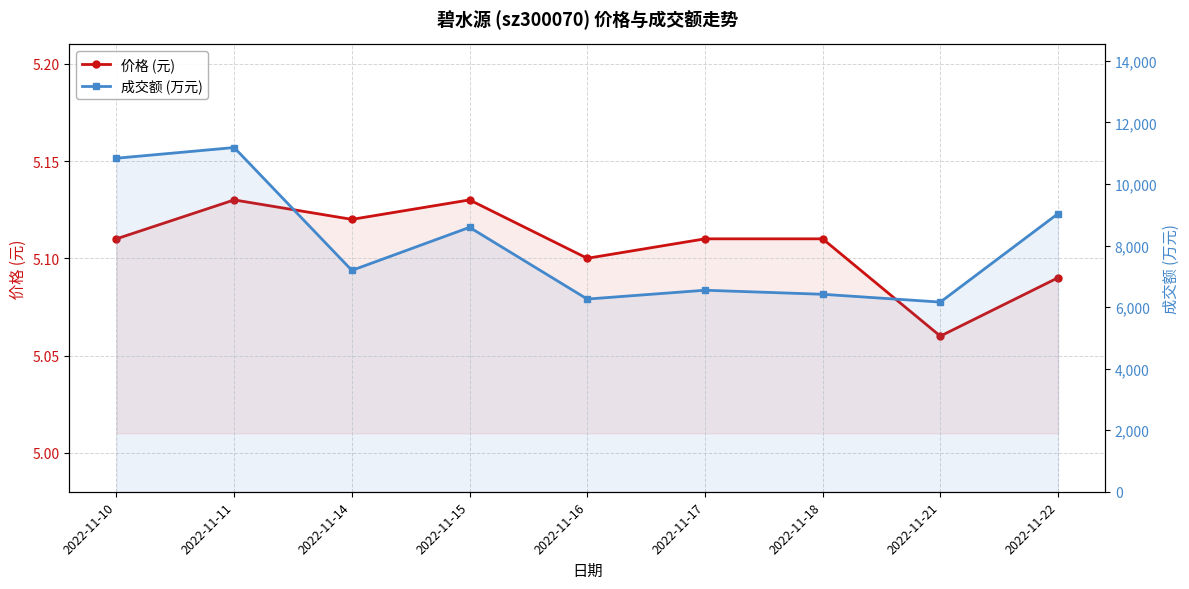

Where is the first local minimum for 价格 (元)?

2022-11-14